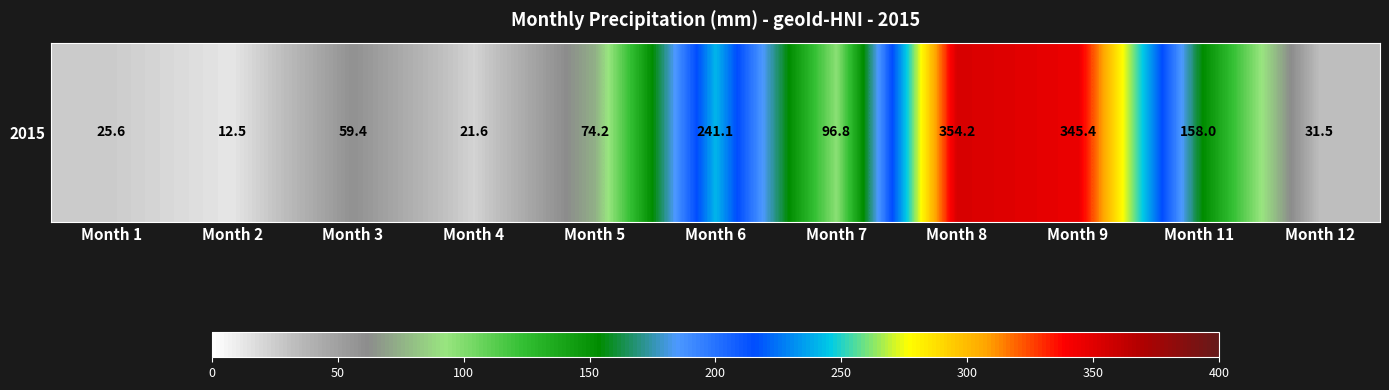

Rank the categories by value from lowest to highest.

Month 2, Month 4, Month 1, Month 12, Month 3, Month 5, Month 7, Month 11, Month 6, Month 9, Month 8